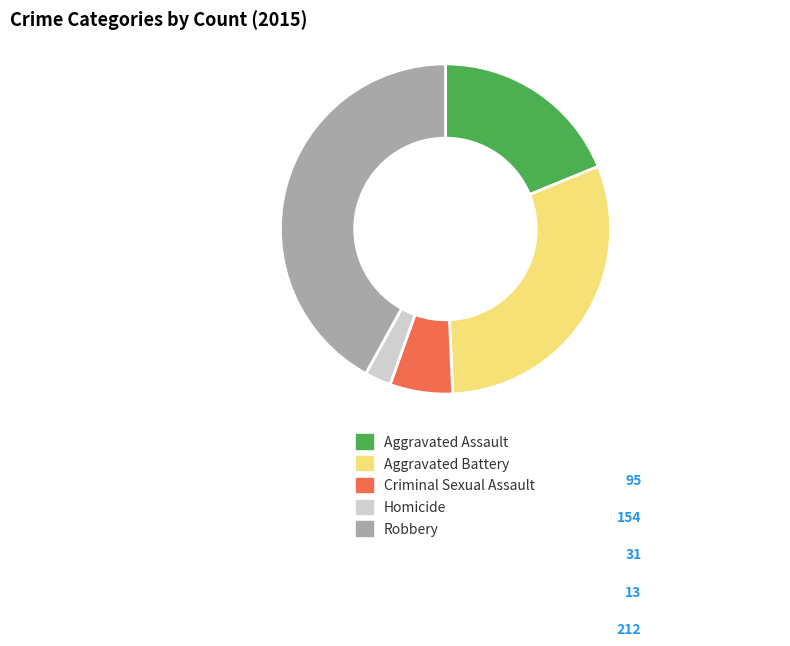

Combined, do Homicide and Robbery account for over 50%?

No